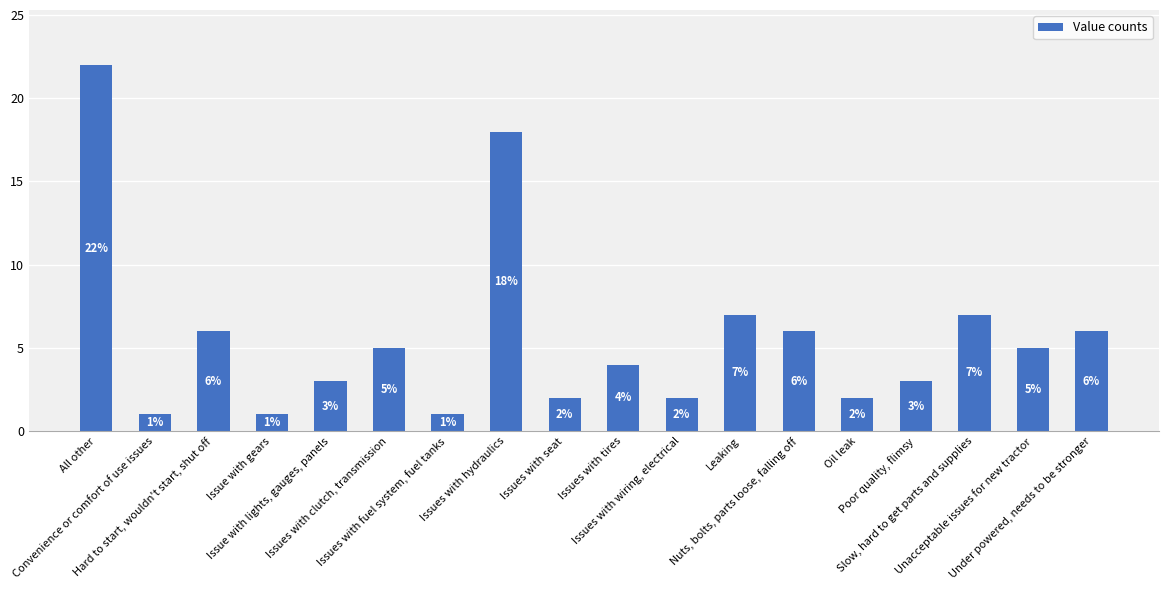

Reading left to right, extract all data points from this chart.

22	1	6	1	3	5	1	18	2	4	2	7	6	2	3	7	5	6